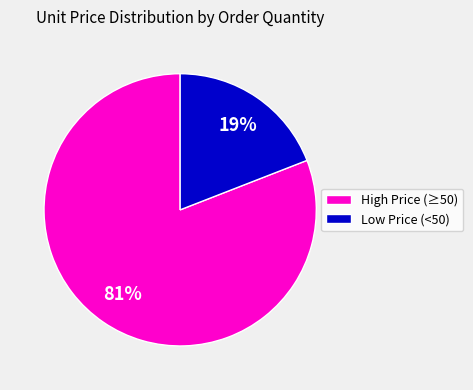

To the nearest percent, what is the average slice percentage?

50%